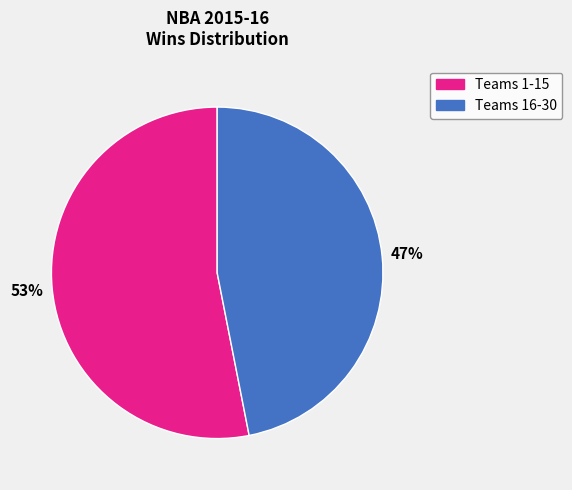

To the nearest percent, what is the average slice percentage?

50%